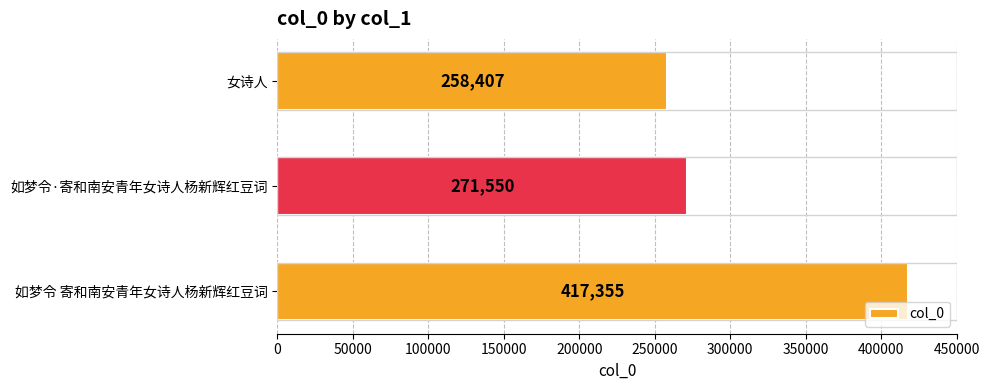

What is the average value?

315771